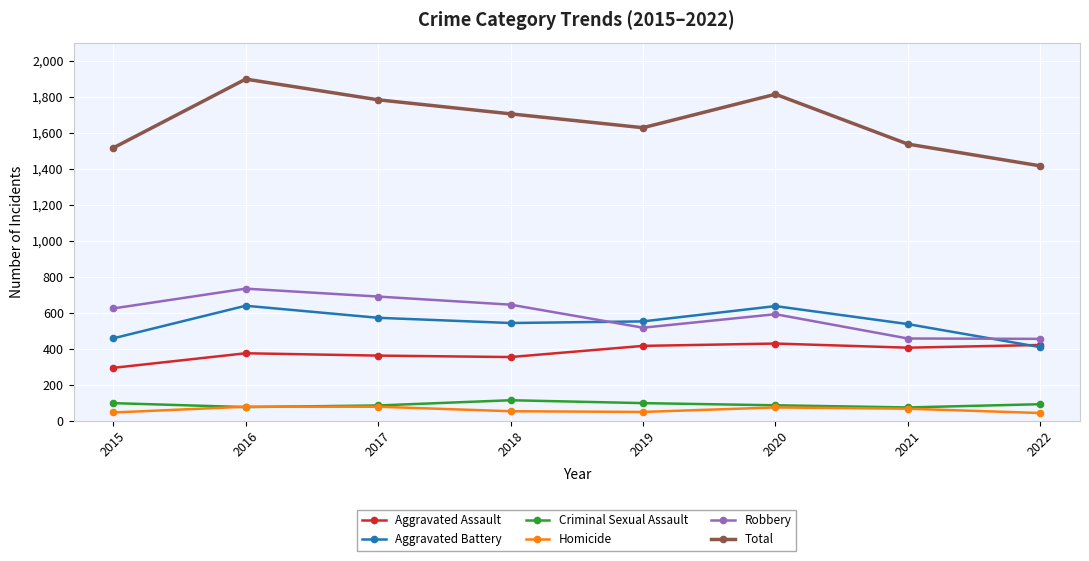

Which series changed the most between 2019 and 2020?

Total